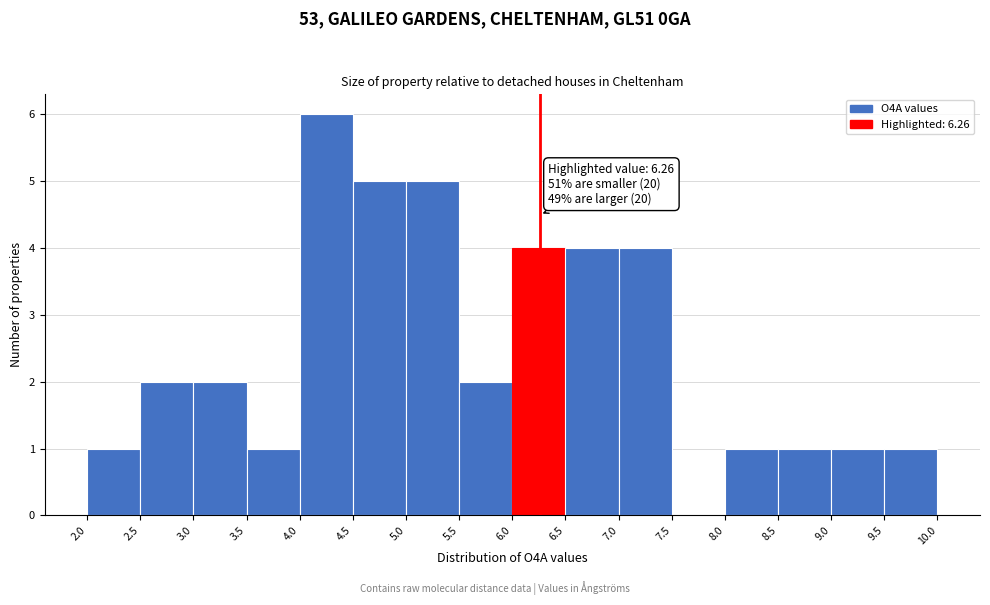

Which range on the x-axis has the tallest bar?

4.0 to 4.5